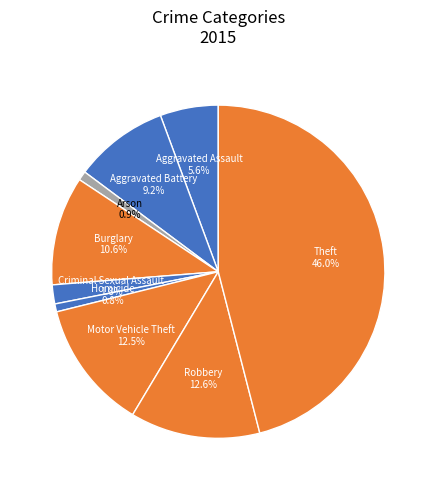

To the nearest percent, what portion does Robbery represent?

13%